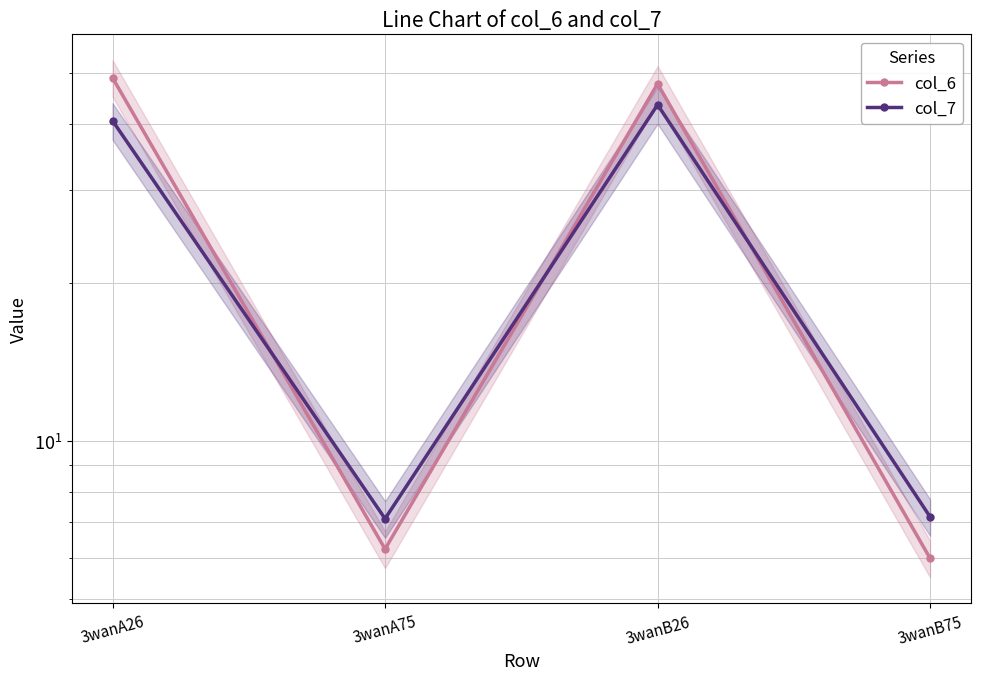

How many lines are shown in the chart?

2